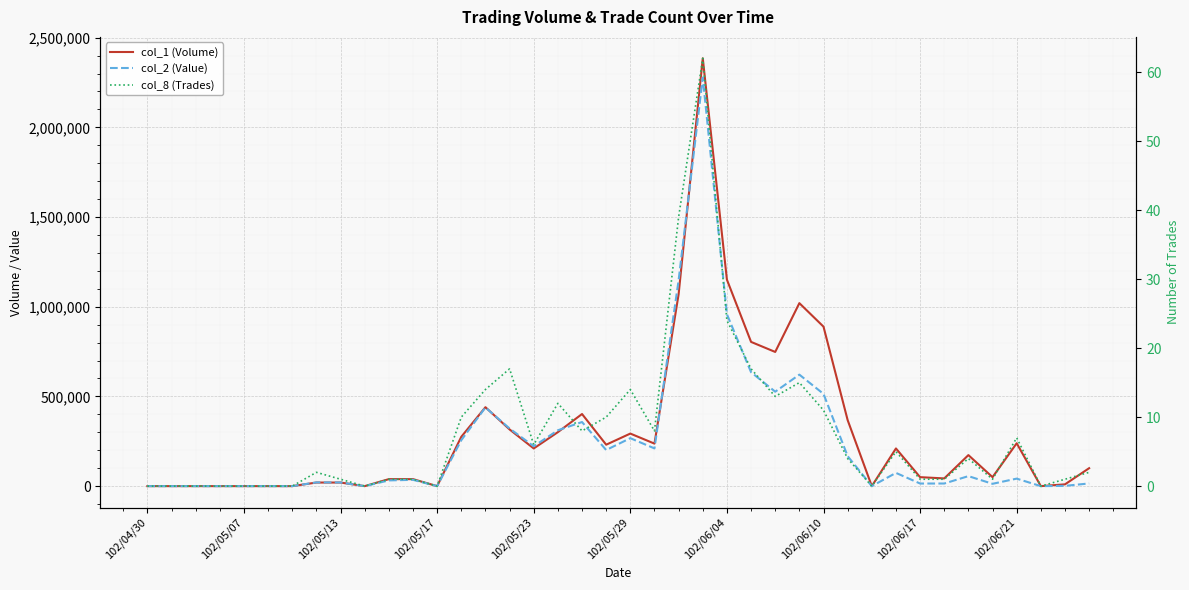

What is the difference between the maximum and minimum values in the col_8 (Trades) series?

62